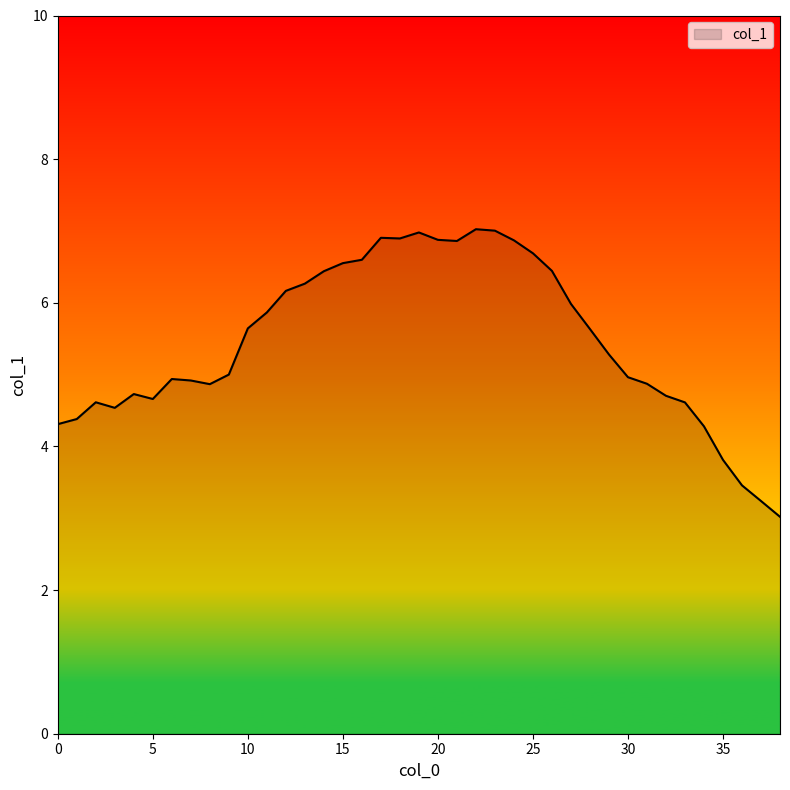

What is the minimum value shown in the chart?

3.0